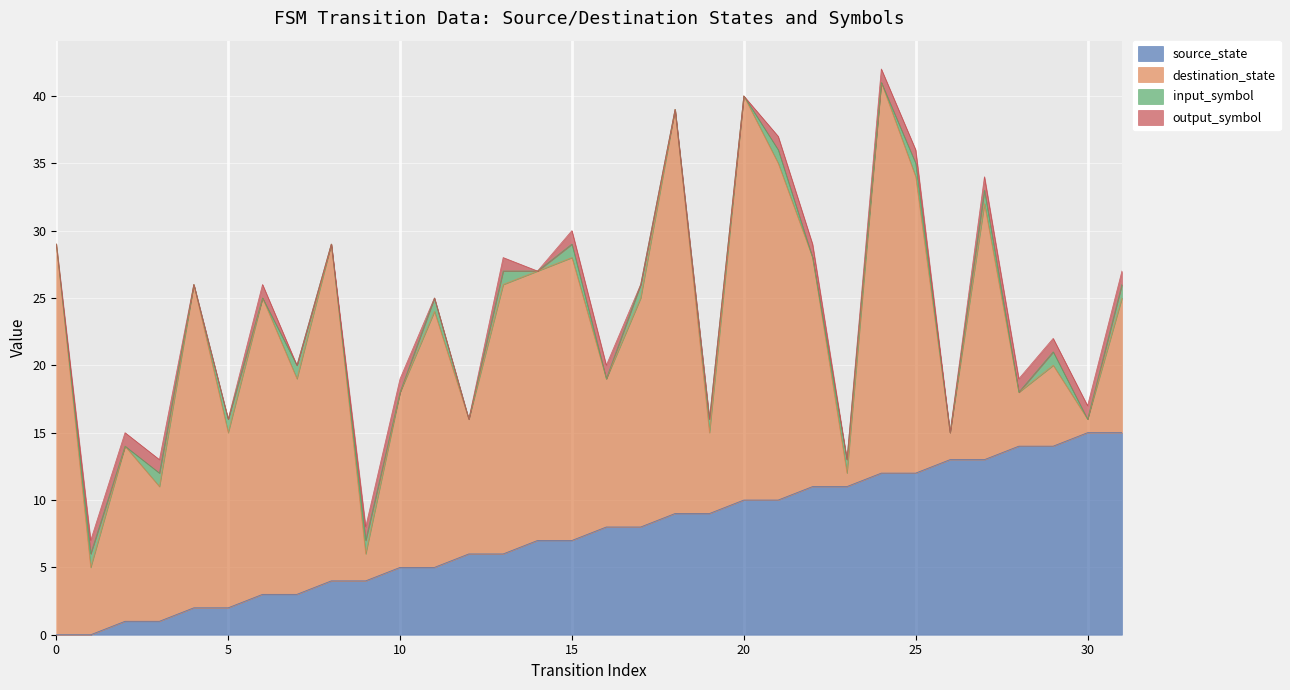

How many intersections are there between destination_state and source_state?

9